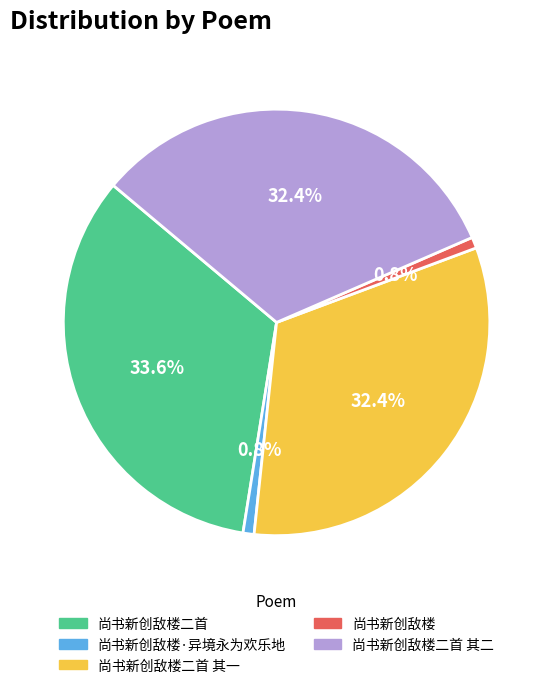

The 尚书新创敌楼 slice represents 11% of the pie. True or false?

False